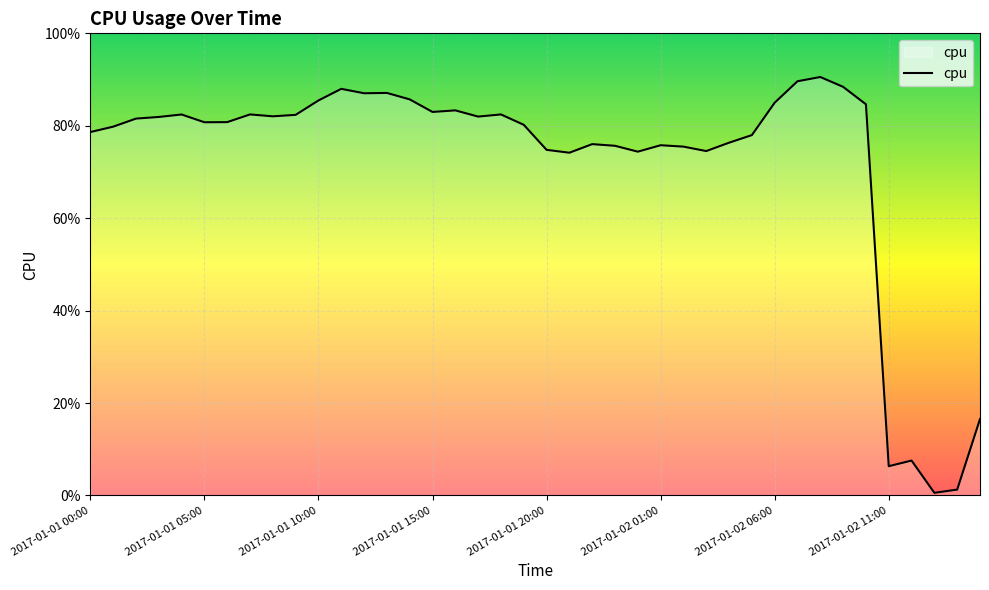

Does the chart have visible grid lines?

Yes